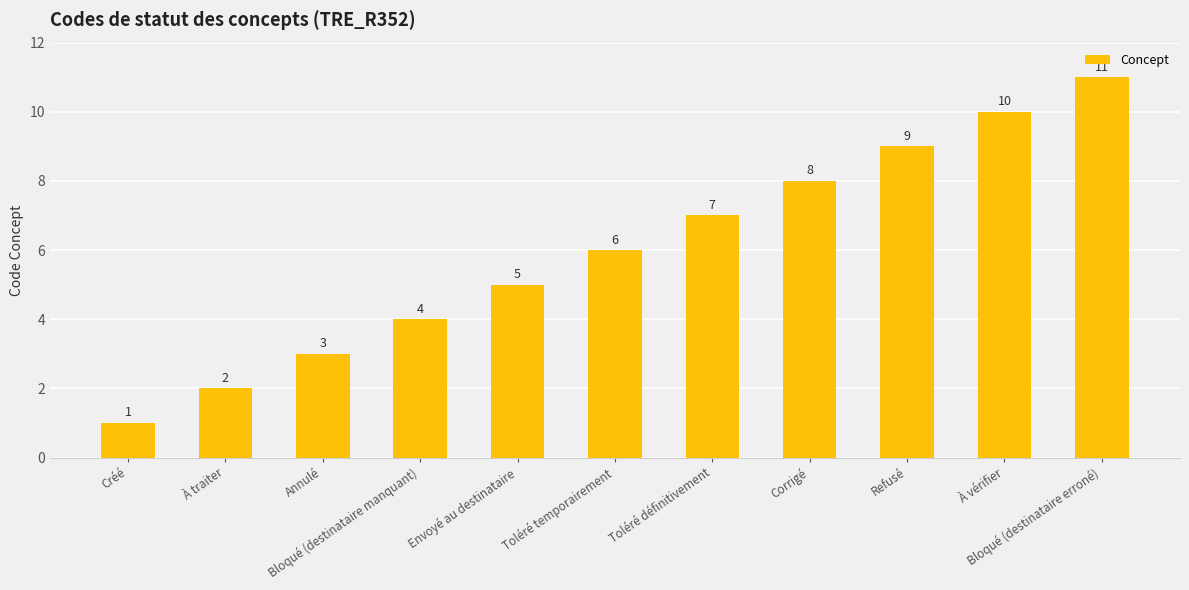

Is it true that the value at Refusé is 9?

True